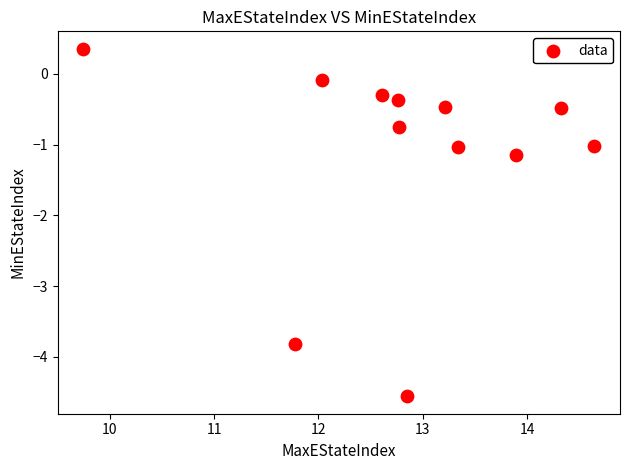

What Y value in the scatter plot is closest to -2?

-1.2